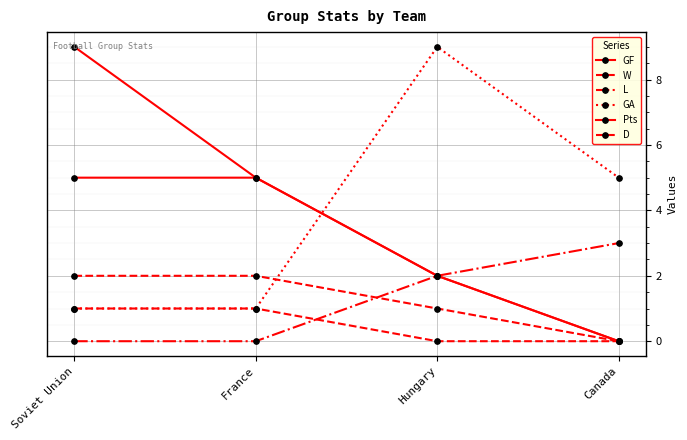

True or false: GF and GA cross at least once.

True